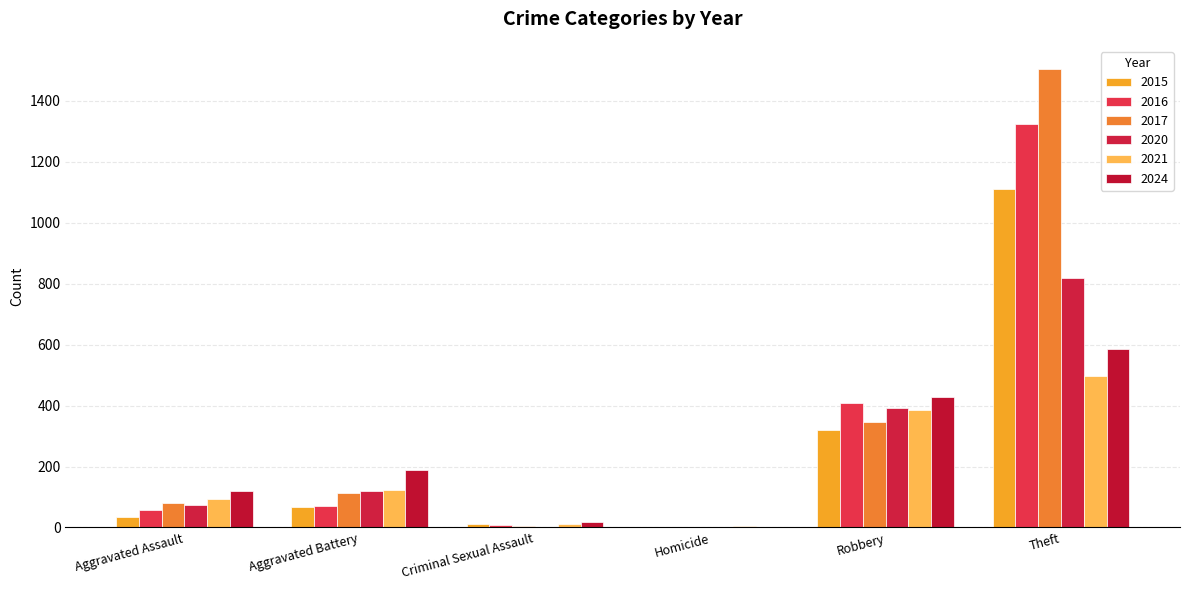

True or false: 2024 has a value of 19 at Criminal Sexual Assault.

True